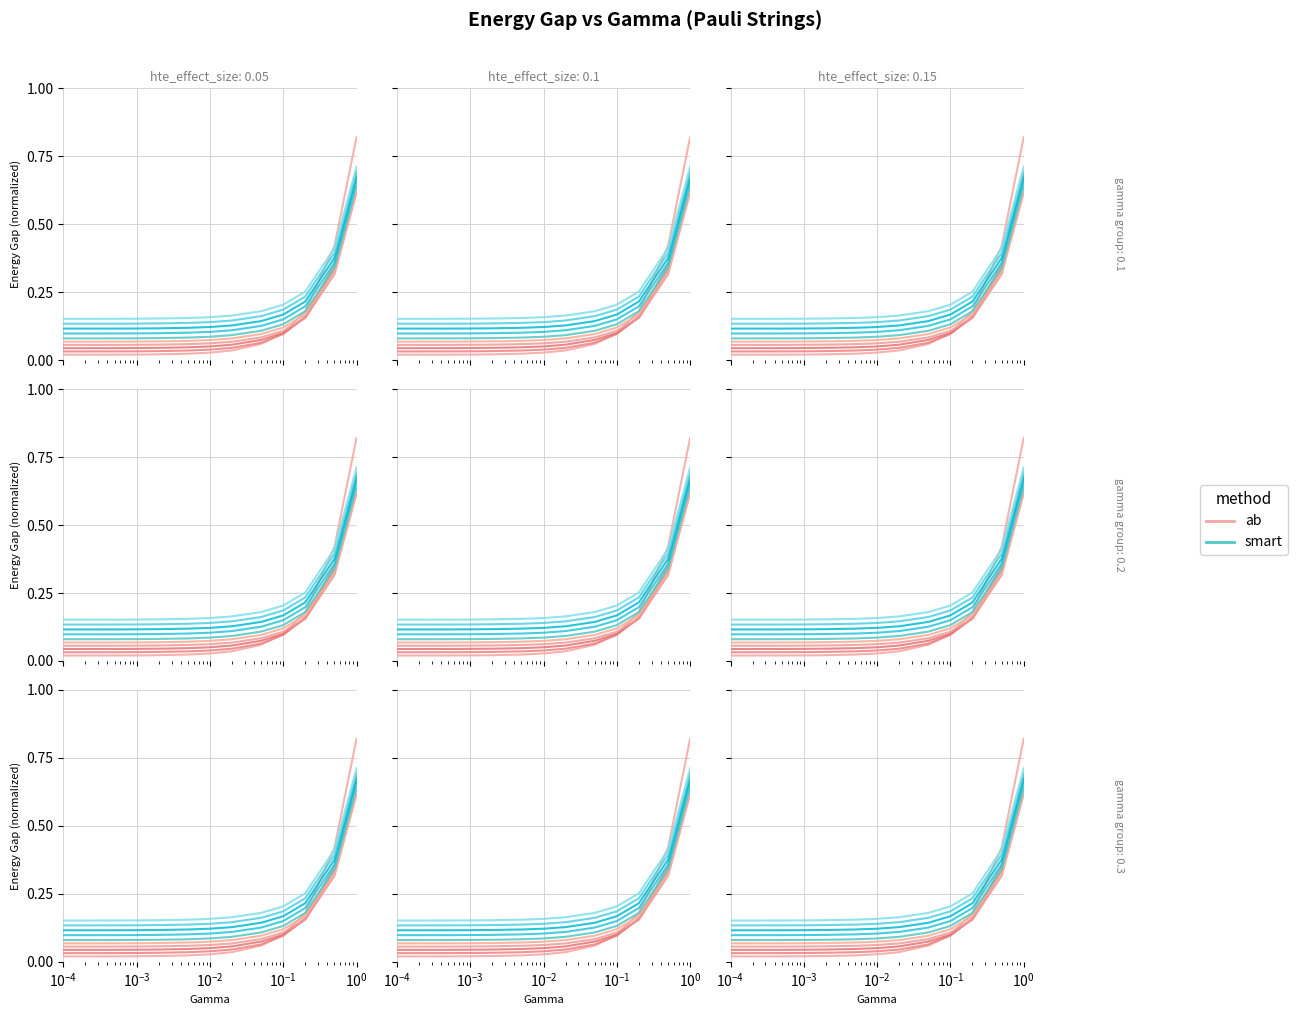

What is the spread (max minus min) of values at $\mathdefault{10^{-3}}$?

0.1